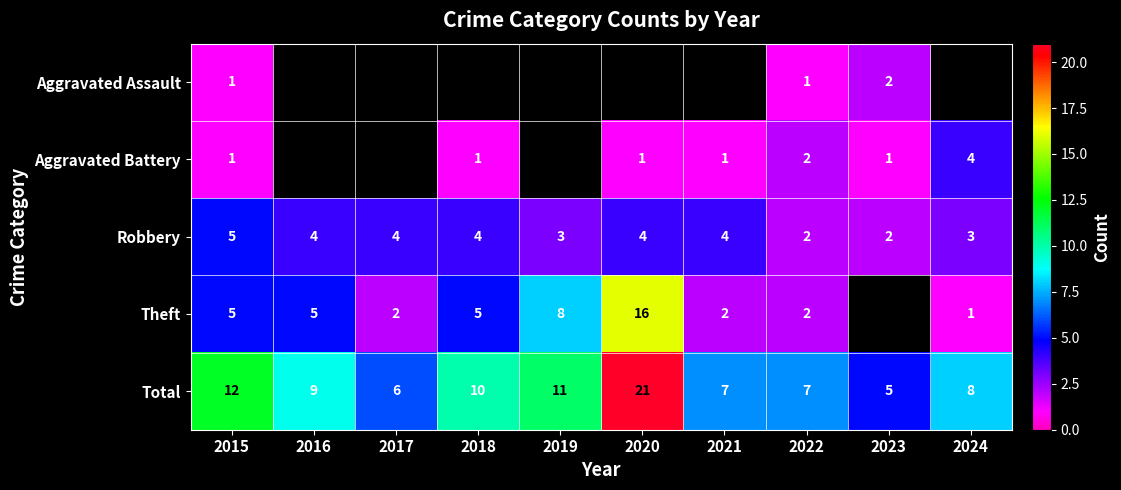

The Theft series shows 4 at 2019. True or false?

False